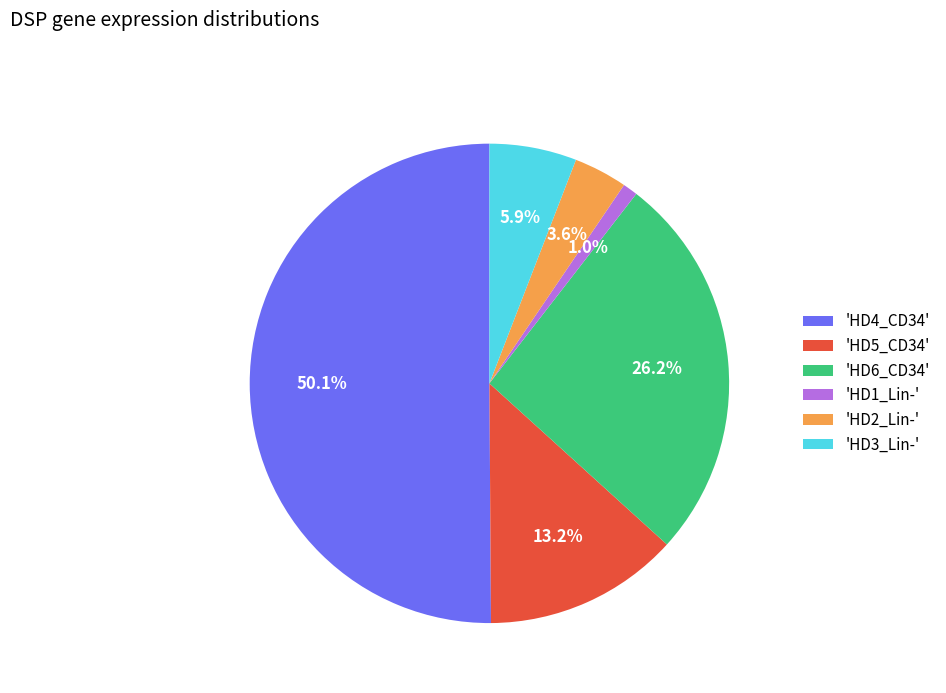

Do 'HD6_CD34' and 'HD2_Lin-' together represent more than half of the pie?

No